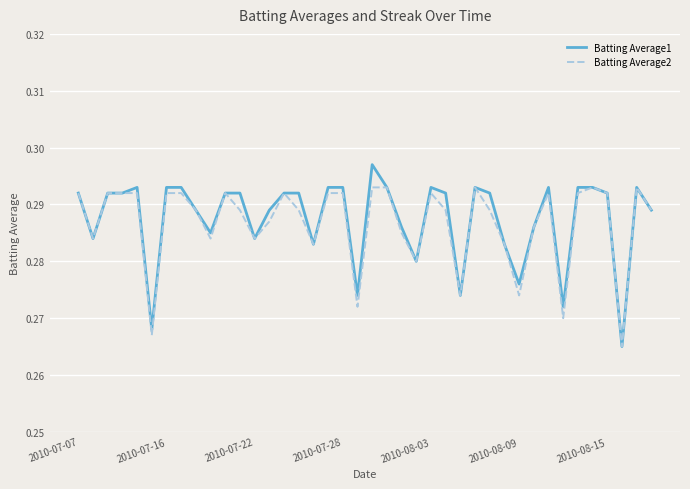

Which series has the largest range (max minus min)?

Batting Average1